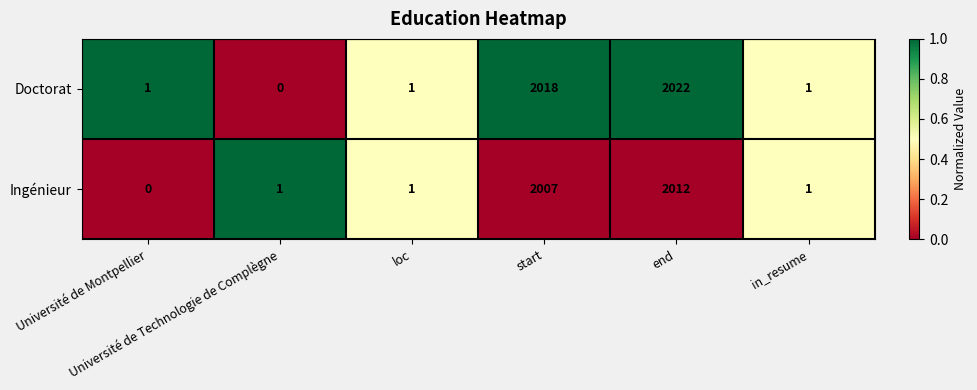

At which category is the sum across all series the highest?

end